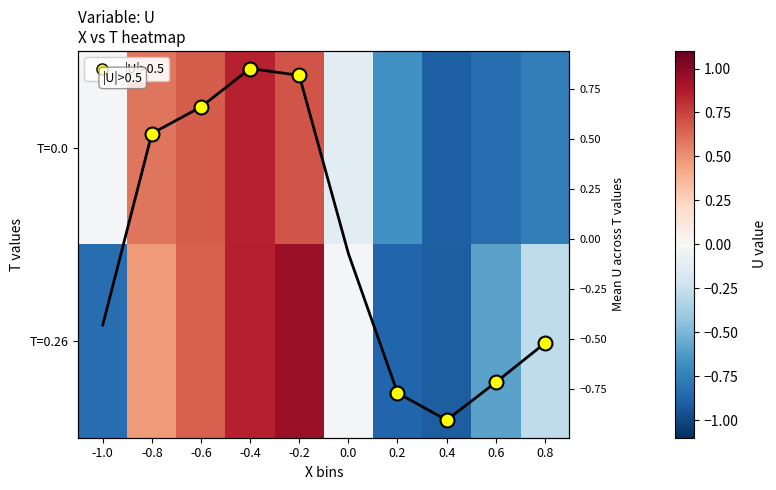

List the labels in order of T=0.0 value, smallest first.

0.4, 0.6, 0.8, 0.2, 0.0, -1.0, -0.8, -0.6, -0.2, -0.4